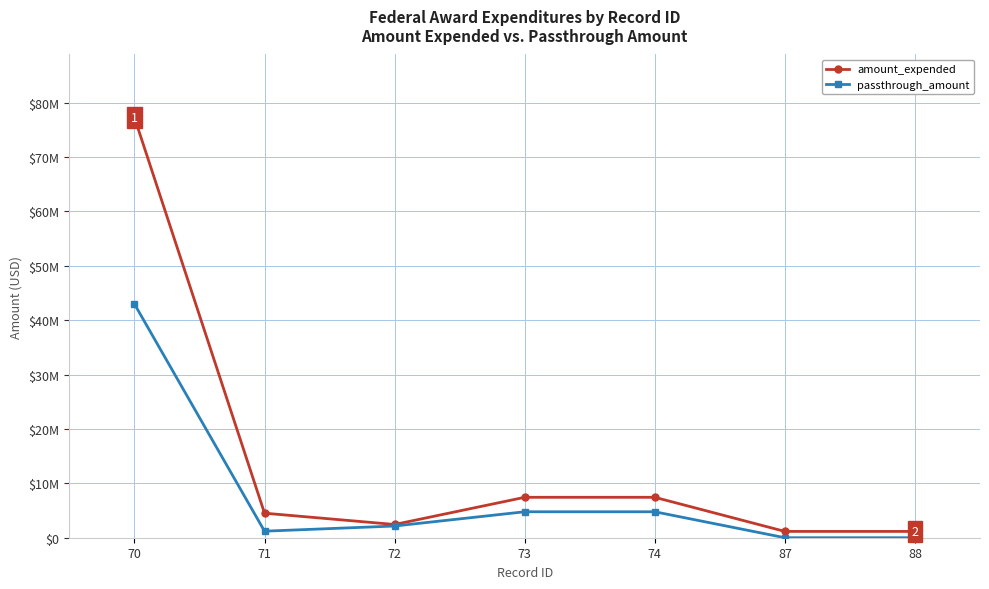

The value of amount_expended at 88 is 585261. True or false?

False